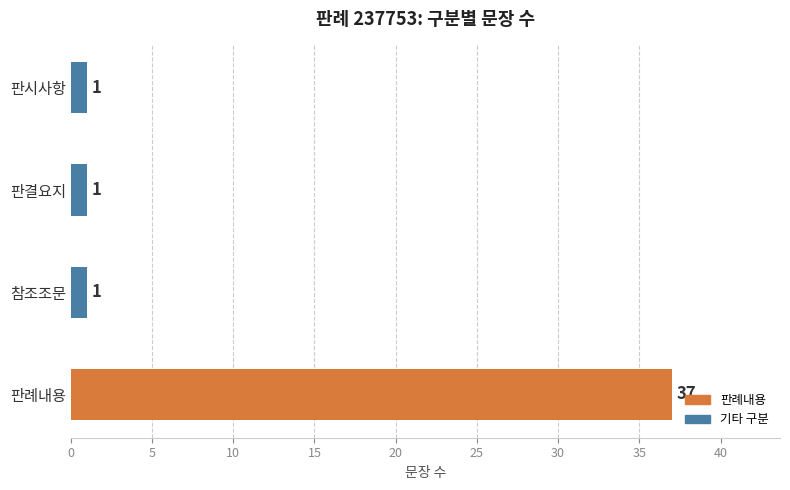

Which has a higher value, 판례내용 or 참조조문?

판례내용